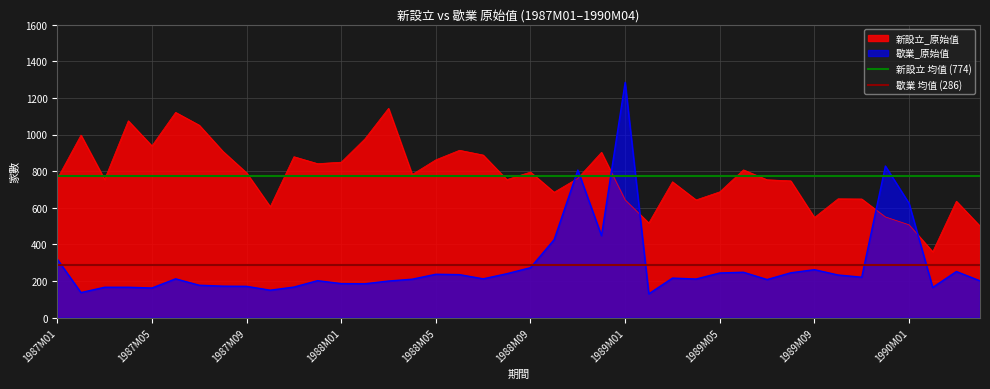

How many intersections are there between 歇業_原始值 and 新設立_原始值?

6